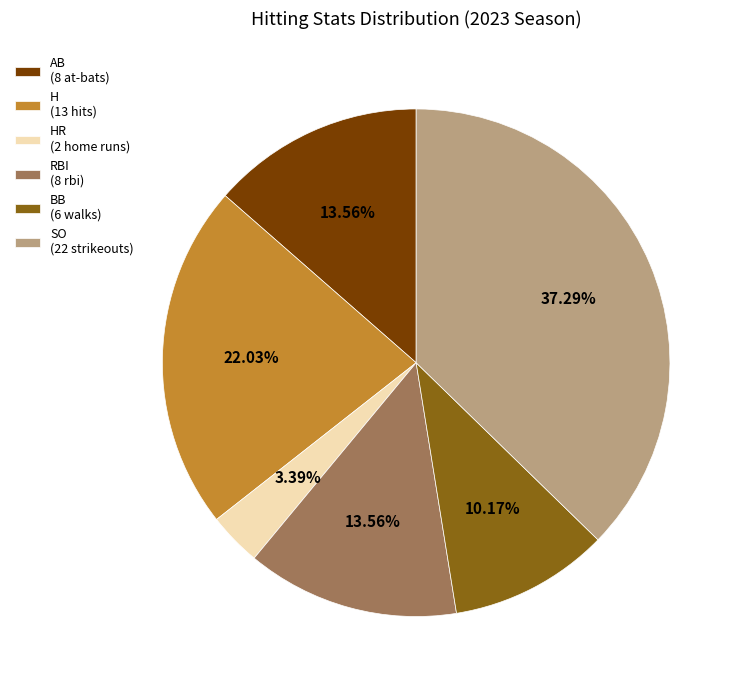

Is the sum of RBI (8 rbi) and AB (8 at-bats) greater than half?

No